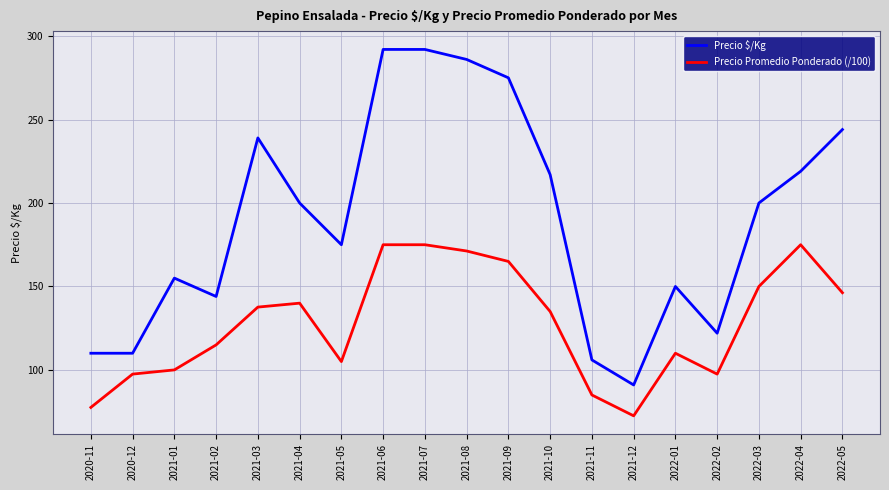

What is the total value across all series at 2021-05?

280.0